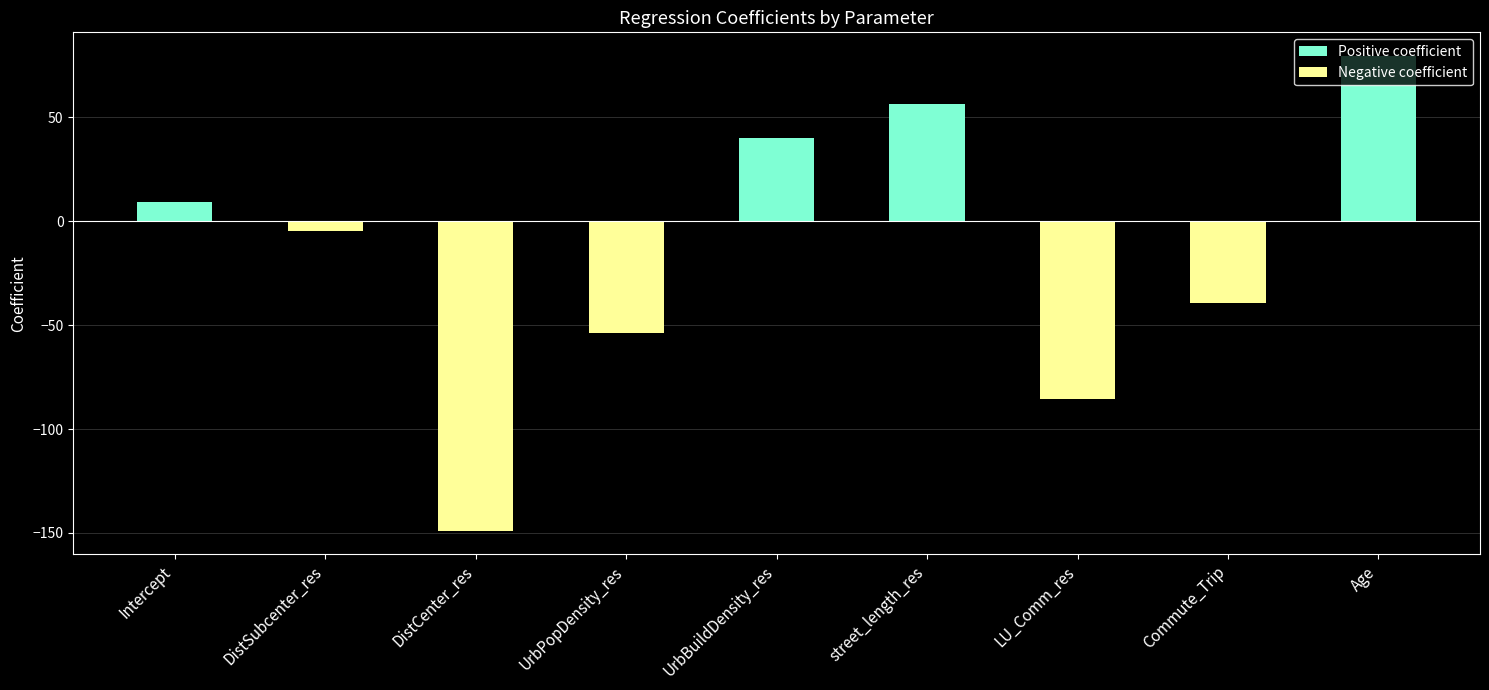

How many distinct data groups are displayed?

1